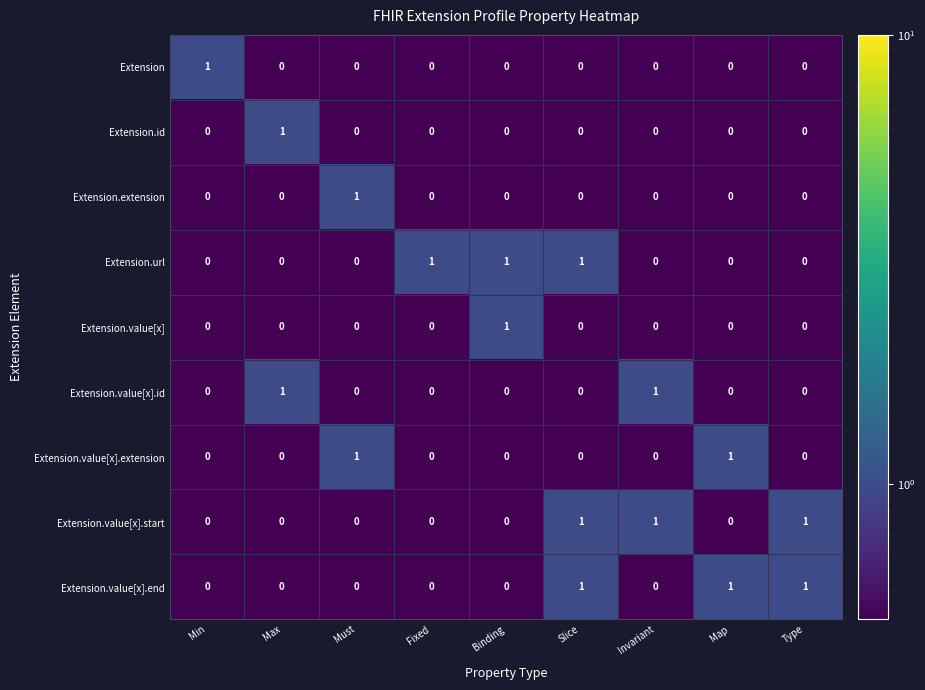

What is the total value across all series at Type?

2